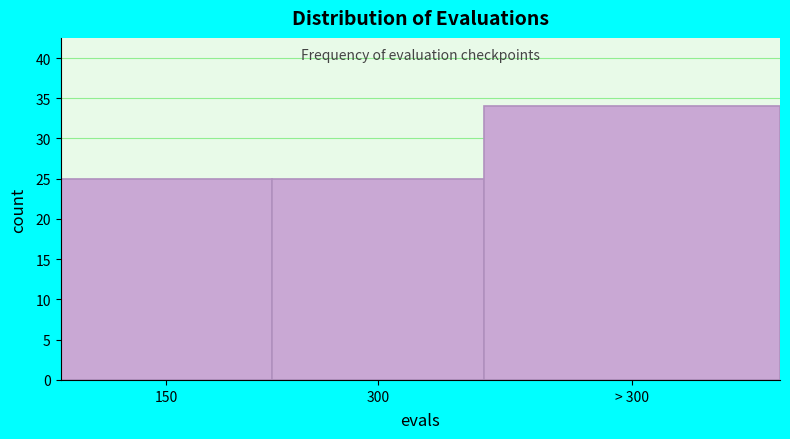

Reading right to left, extract all data points from this chart.

> 300=34	300=25	150=25